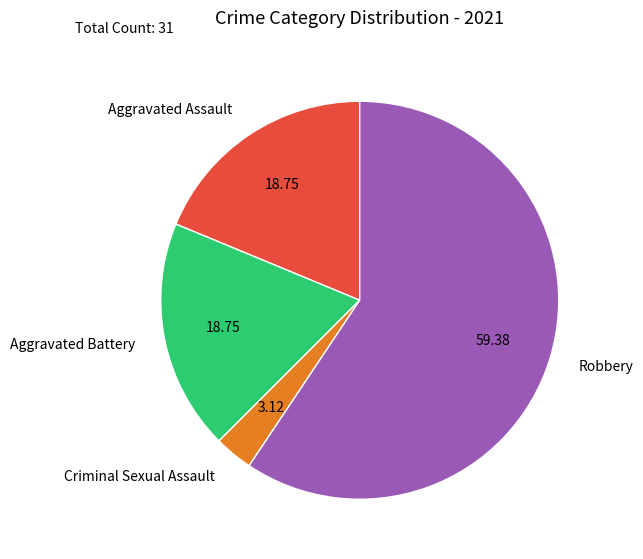

How many slices are in this pie chart?

4